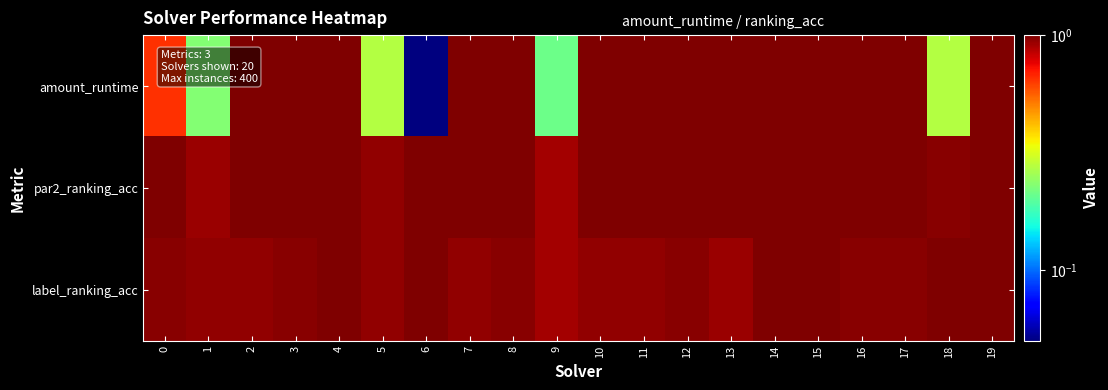

Between 10 and 2, which is larger?

10